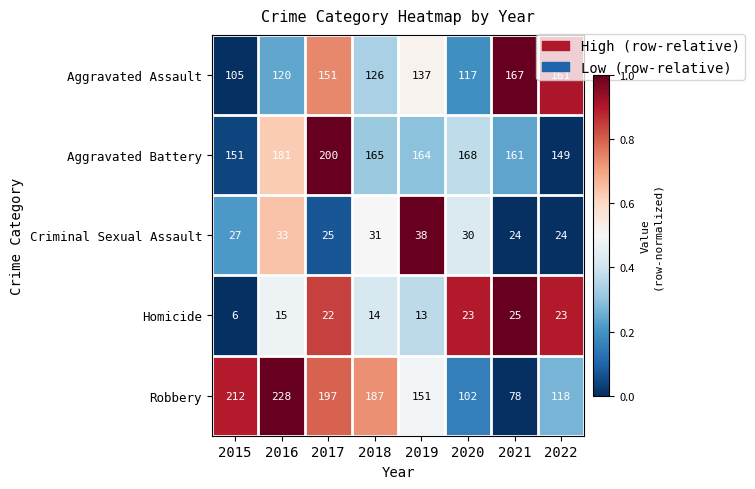

The Aggravated Assault series shows 137 at 2019. True or false?

True